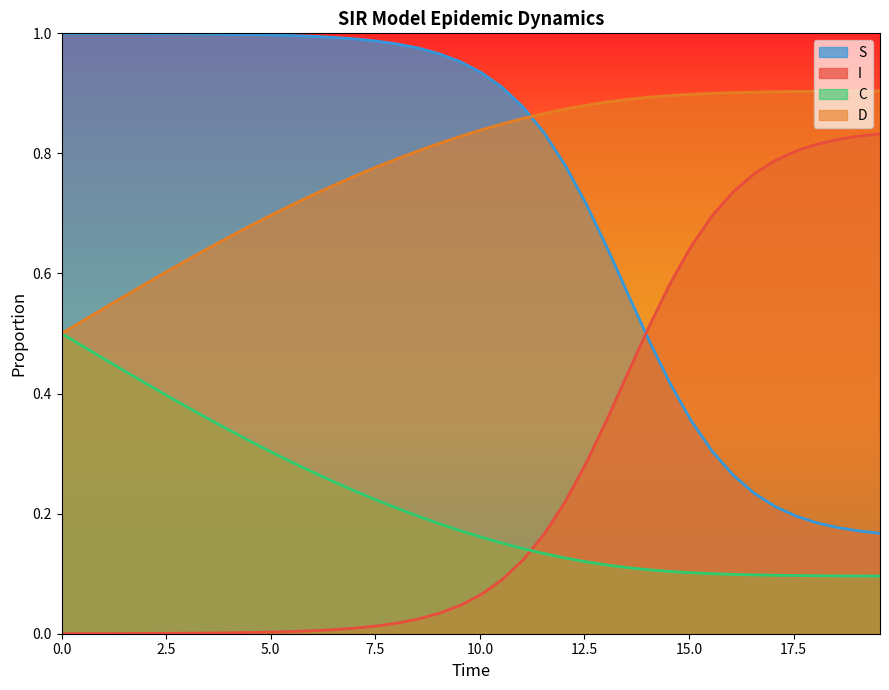

Which series has the largest total across all categories?

D